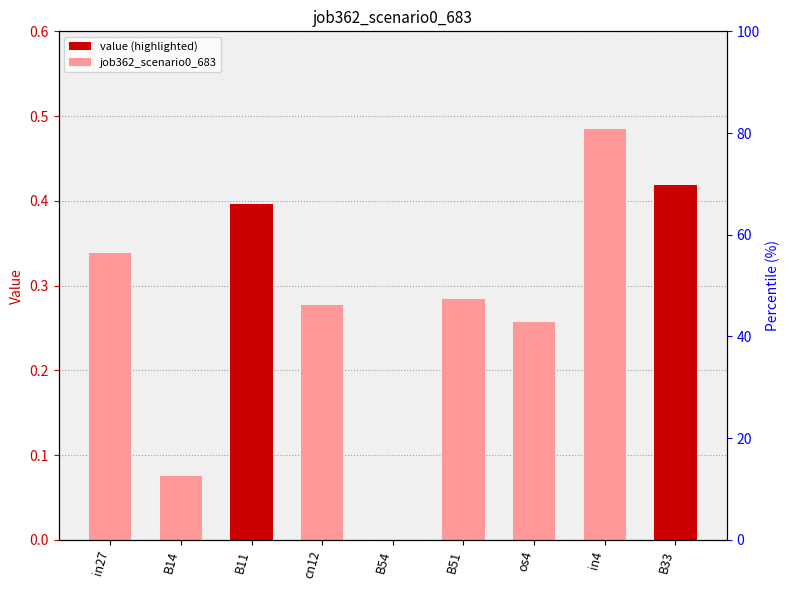

Reading left to right, extract all data points from this chart.

in27=0.3	B14=0.1	B11=0.4	cn12=0.3	B54=0.0	B51=0.3	os4=0.3	in4=0.5	B33=0.4